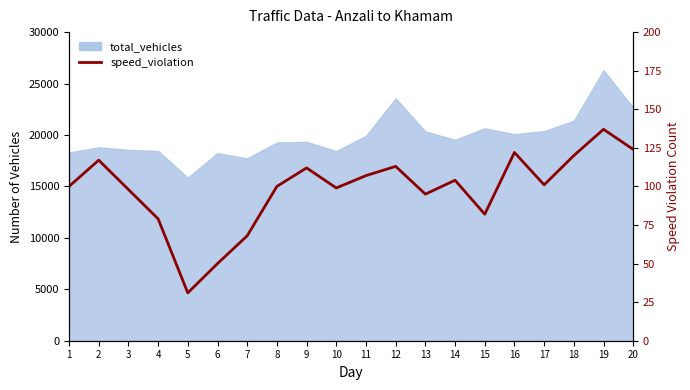

How many points are lower than both their immediate neighbors (excluding endpoints)?

5